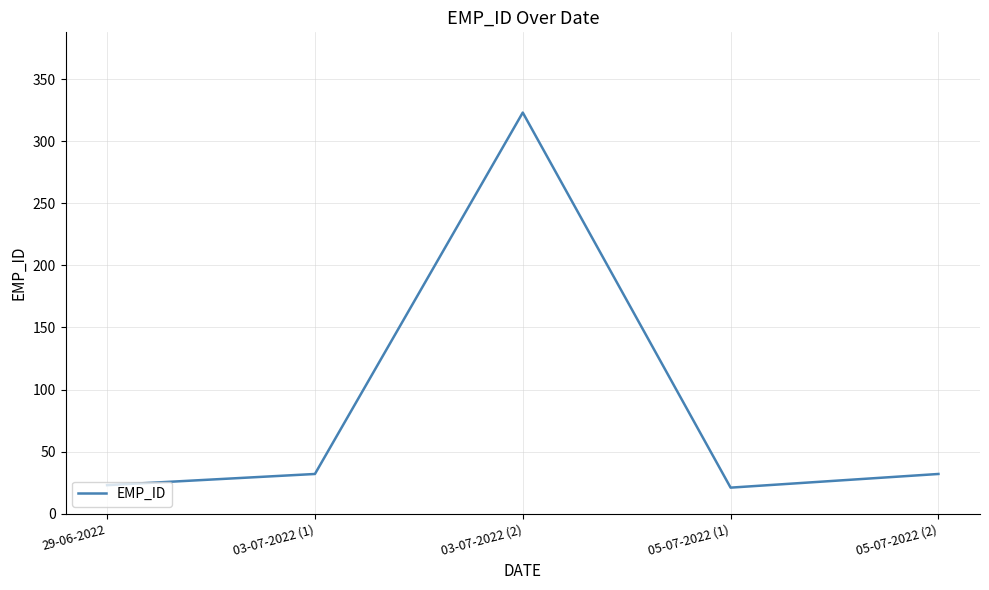

Does the chart display data point markers on the line(s)?

No